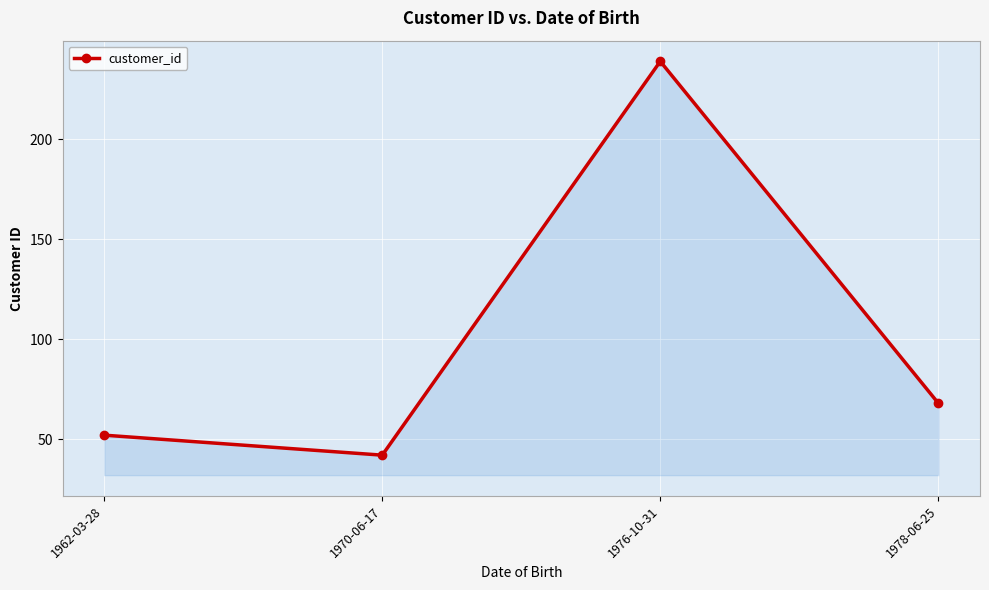

Where is the first local minimum?

1970-06-17